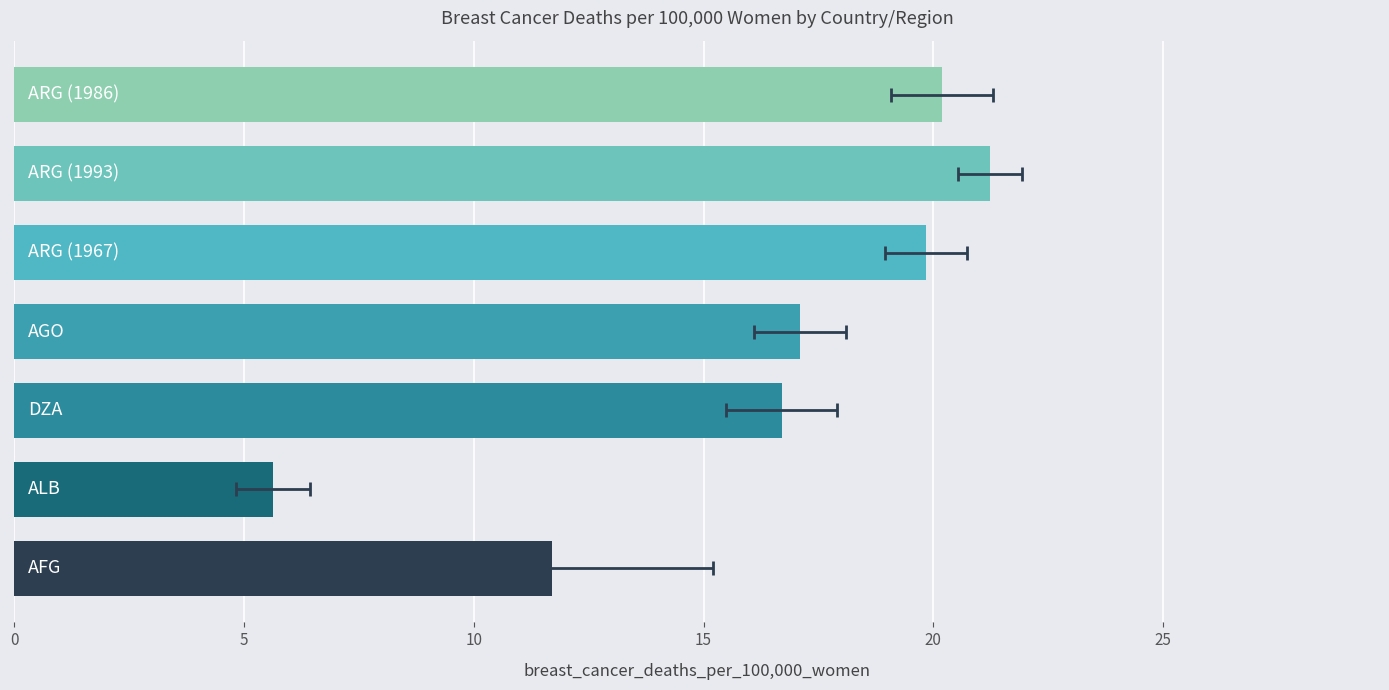

Is it true that the value at 15 is 4.8?

False